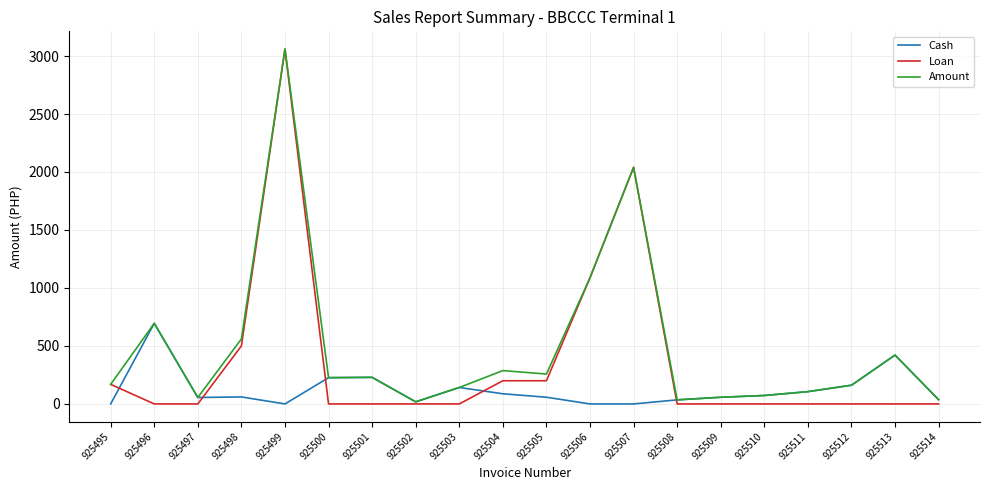

How many series are shown in this chart?

3